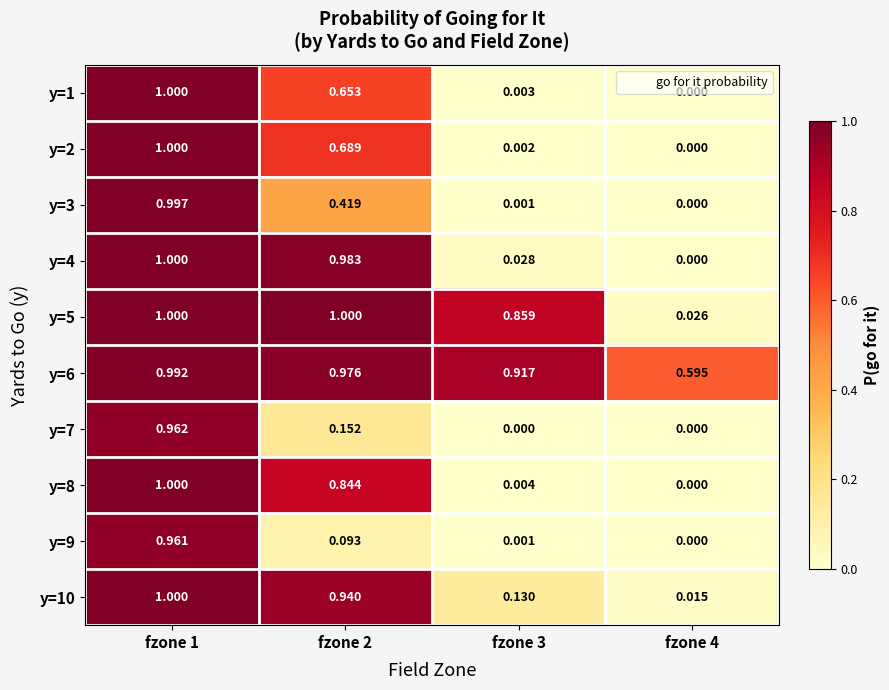

Is the value of y=5 at fzone 3 greater than the value of y=1 at fzone 4?

Yes